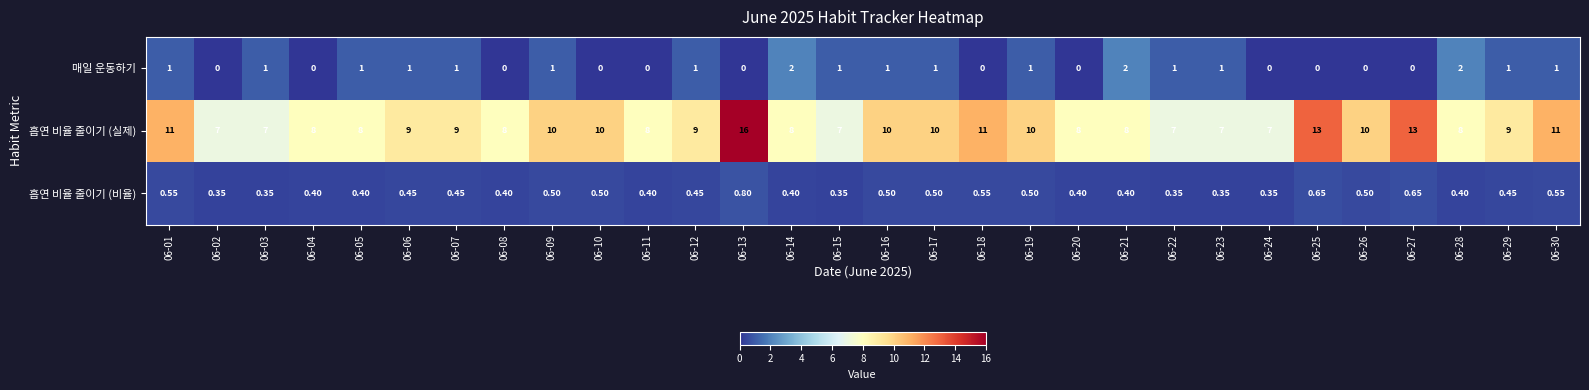

Is the value of 흡연 비율 줄이기 (실제) at 06-27 greater than the value of 흡연 비율 줄이기 (비율) at 06-05?

Yes